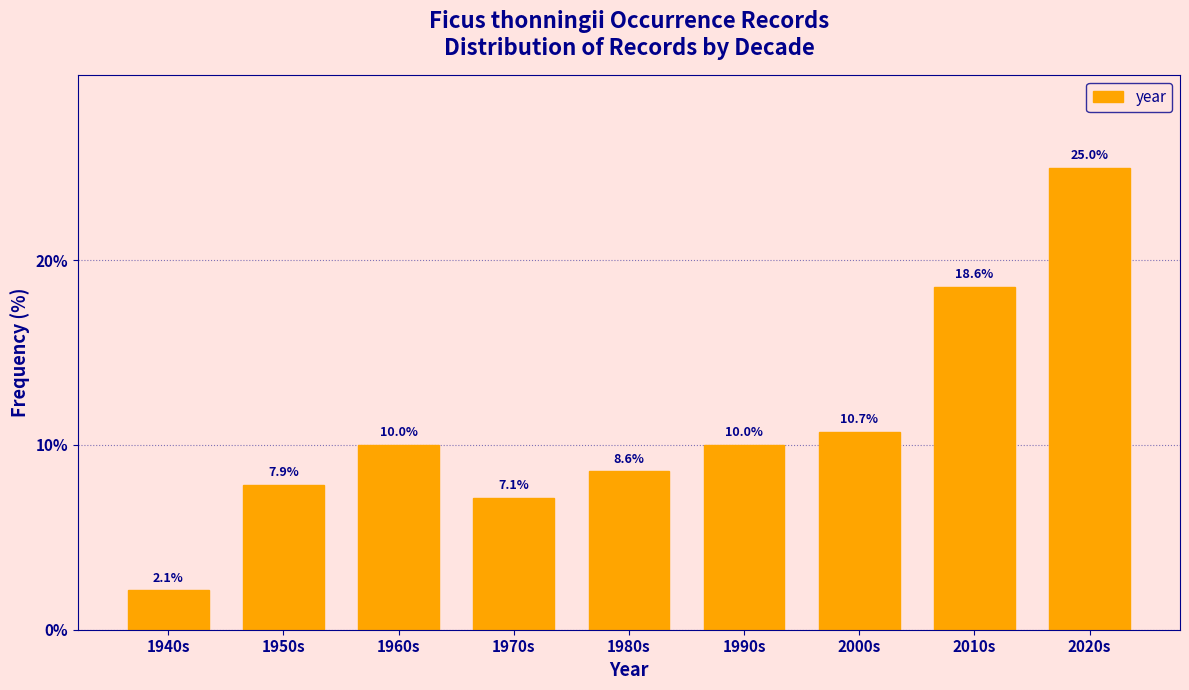

Reading right to left, transcribe all the data shown in this chart.

25.0	18.6	10.7	10.0	8.6	7.1	10.0	7.9	2.1